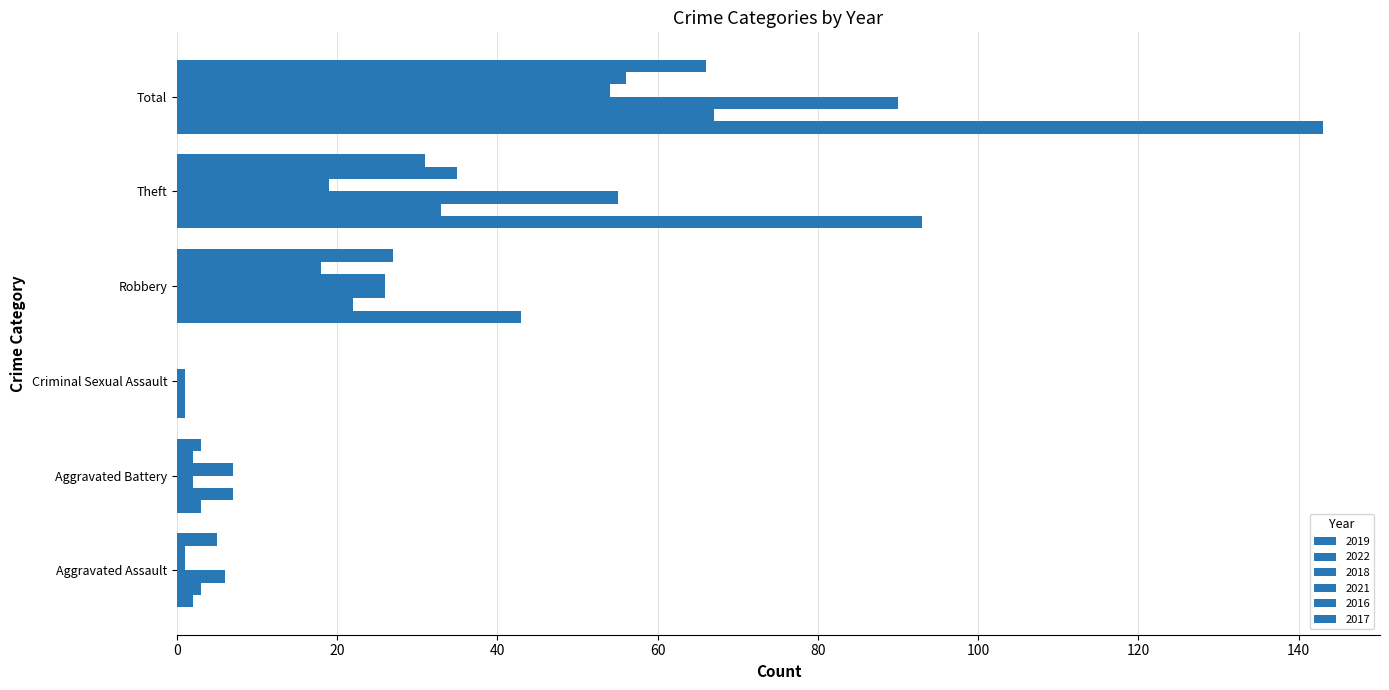

What is the label of the 5th bar from the left?

Theft